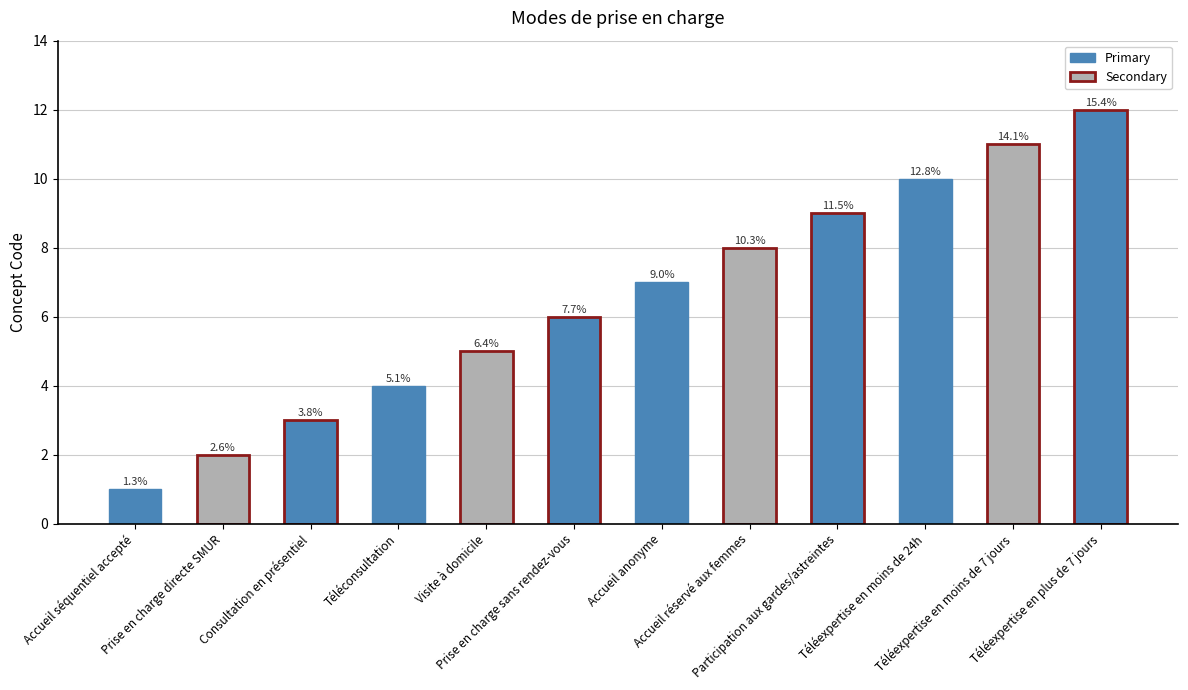

Are the bars horizontal?

No